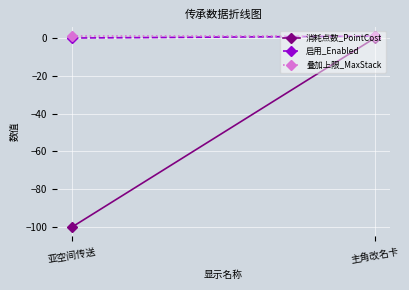

What position from the right is 亚空间传送?

2